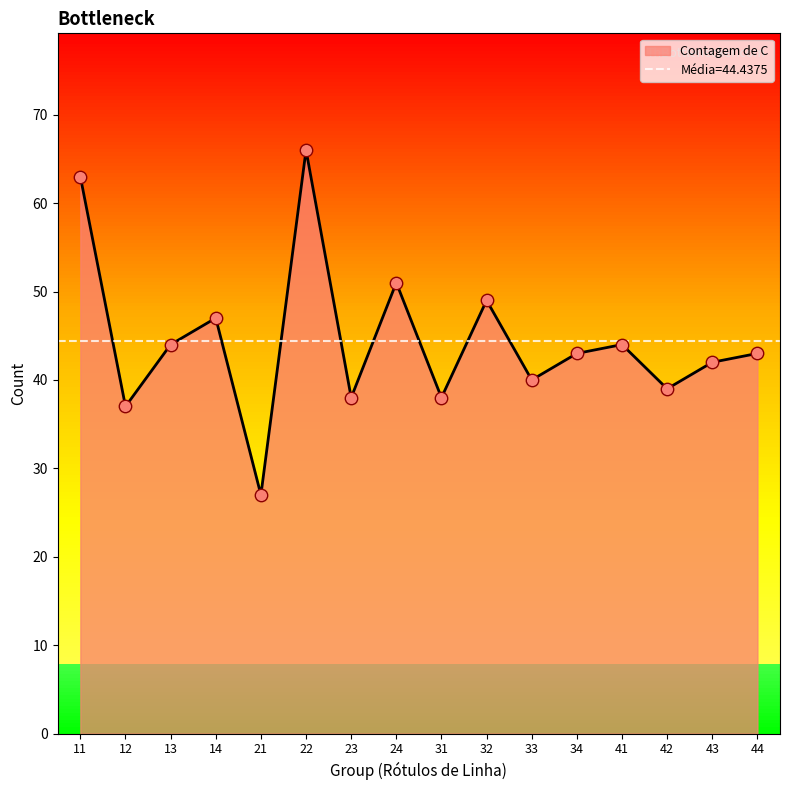

Which has a higher value, 44 or 12?

44